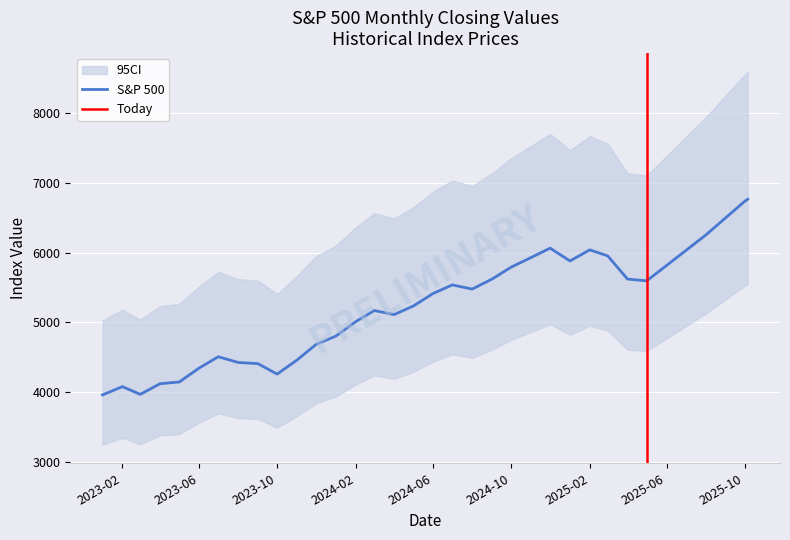

Reading left to right, transcribe all the data shown in this chart.

3960.7	4079.7	3968.6	4121.5	4146.2	4345.4	4508.1	4426.2	4409.1	4259.0	4460.1	4685.1	4804.5	5012.0	5170.6	5112.5	5235.2	5415.1	5538.0	5478.2	5621.3	5792.3	5929.9	6065.1	5881.6	6040.5	5954.5	5621.8	5595.9	6250.7	6734.4	6767.1